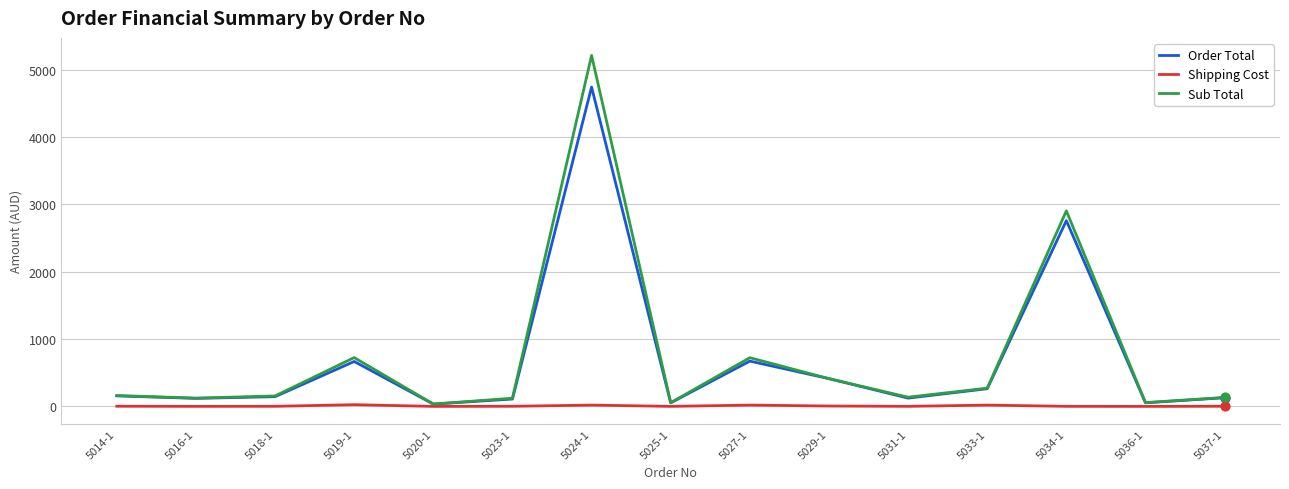

What are all the series names shown in the legend?

Order Total, Shipping Cost, Sub Total